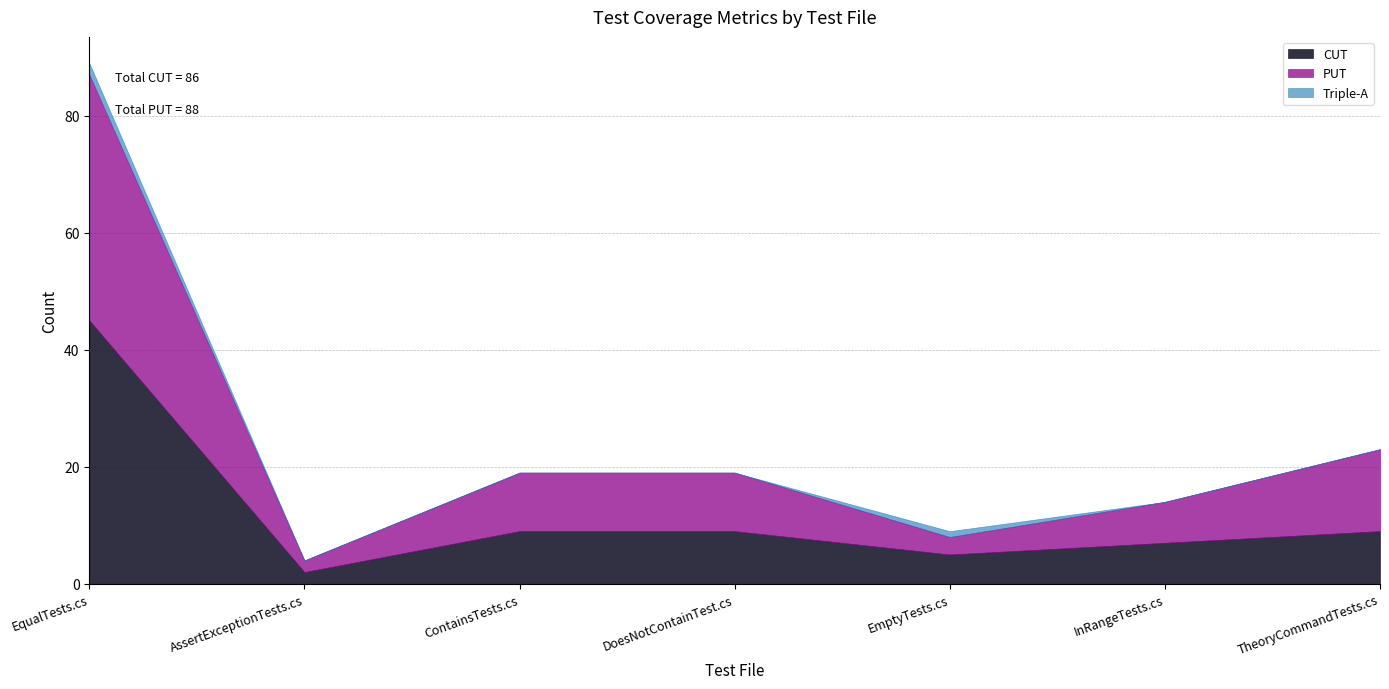

At how many categories does at least one series exceed 28?

1